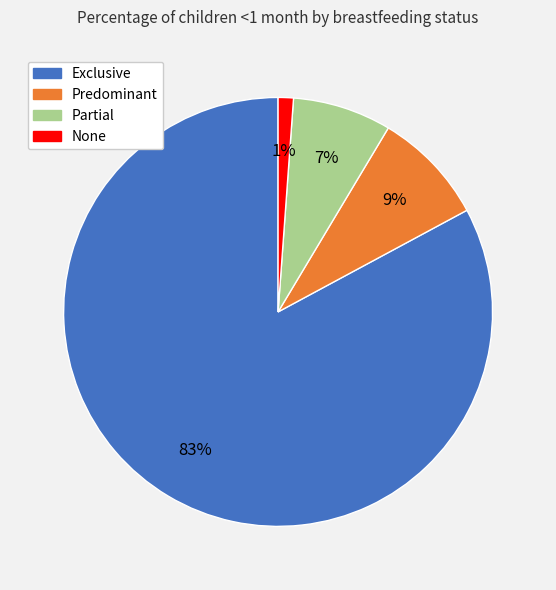

Do Predominant and Partial together represent more than half of the pie?

No